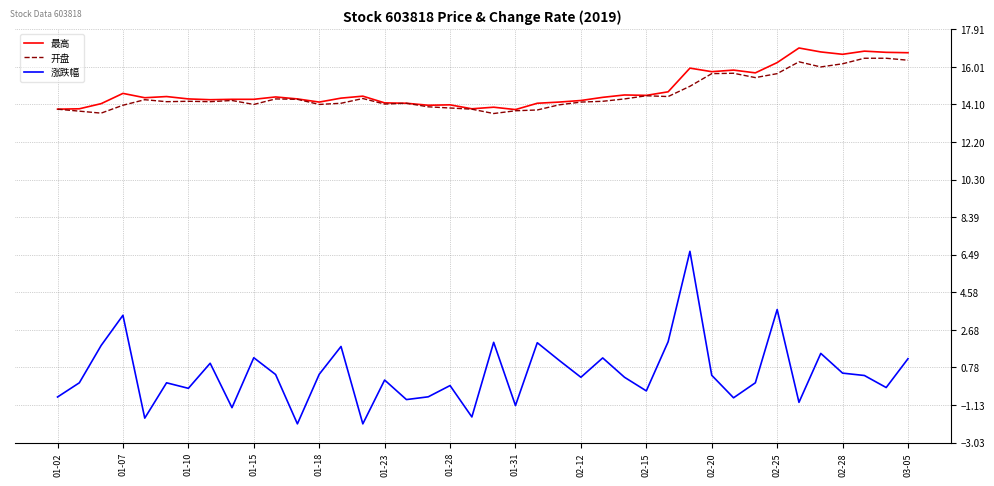

What is the greatest value displayed?

17.0